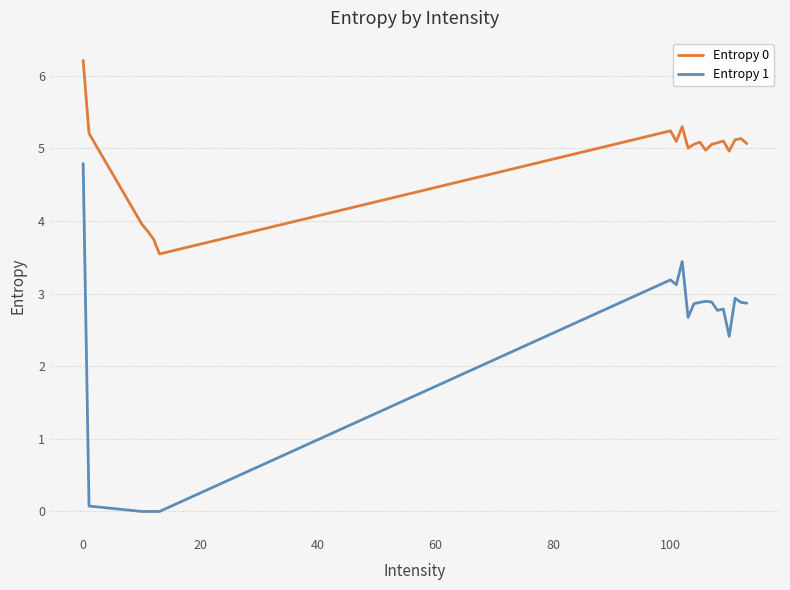

What is the average value of the Entropy 0 series?

4.9